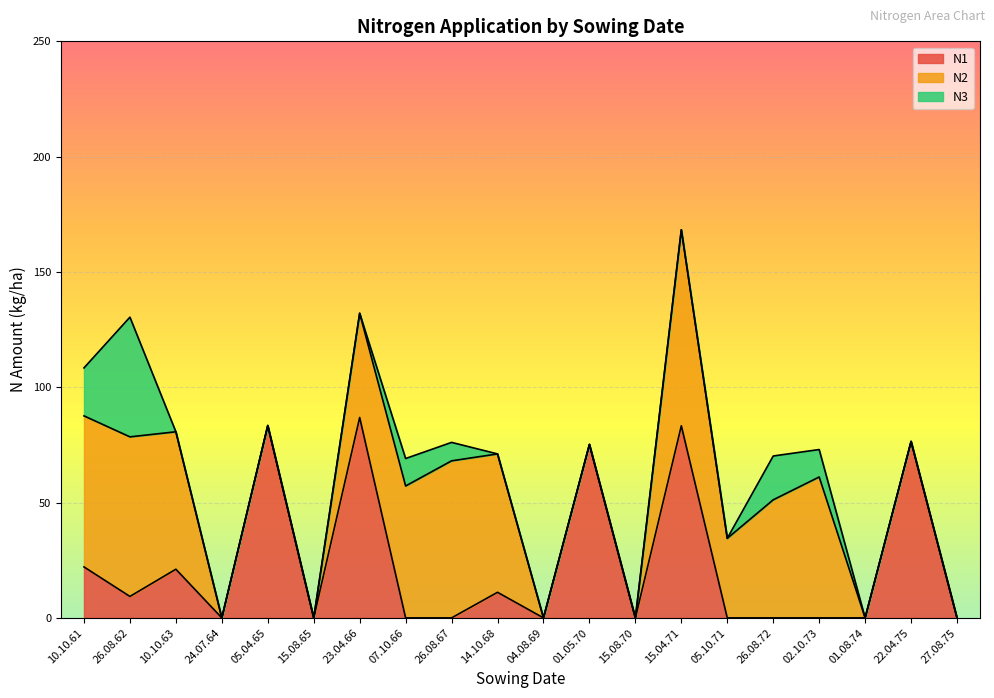

Between which two adjacent categories do N3 and N1 first intersect?

10.10.61 and 26.08.62